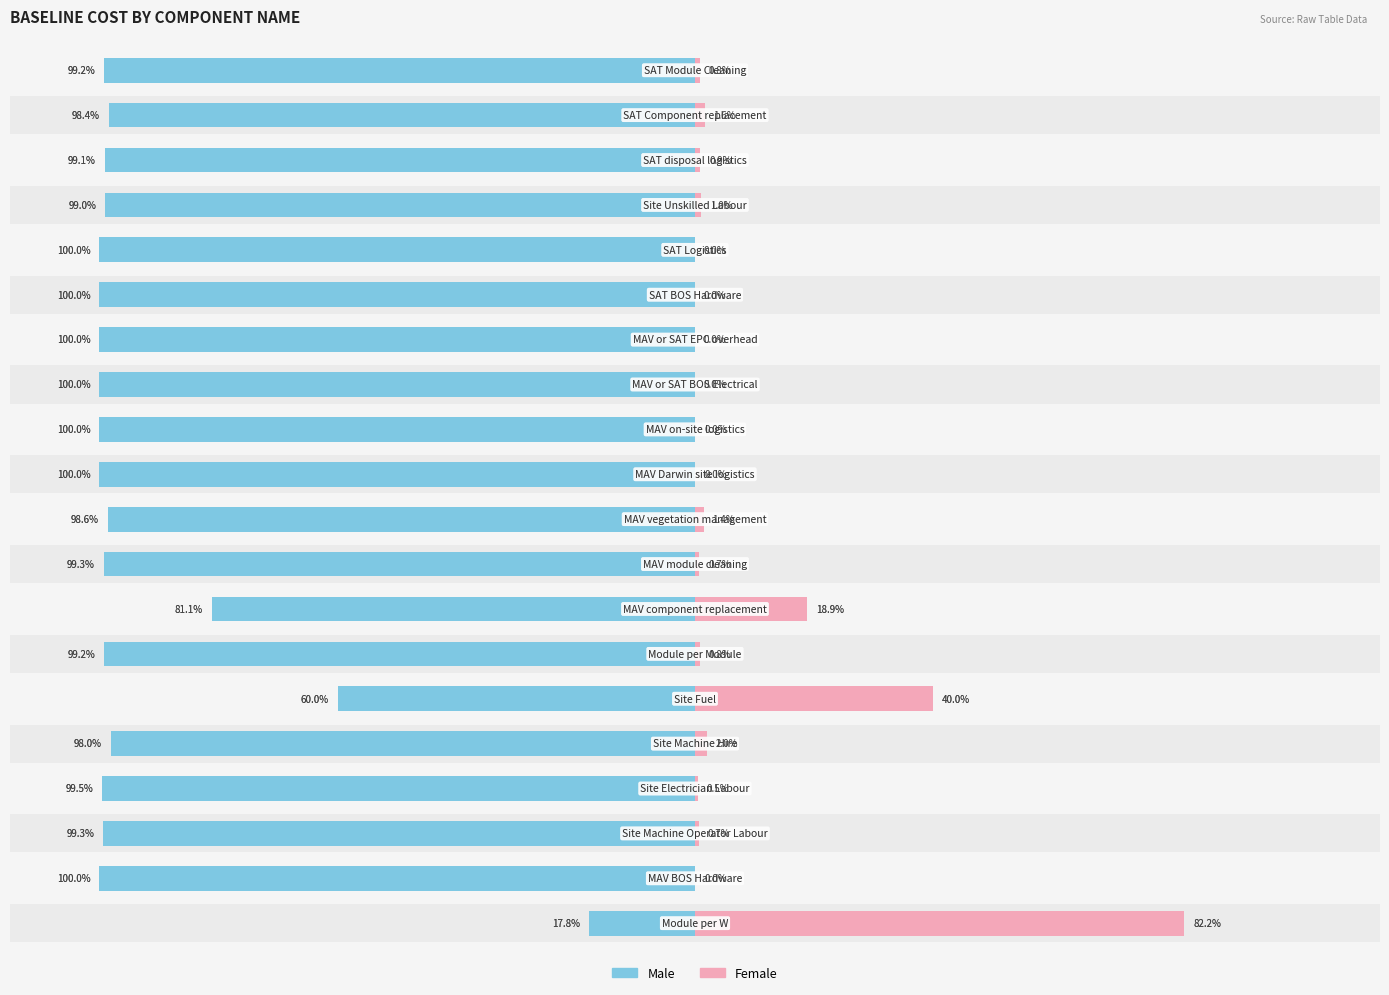

What position from the left is 16?

17